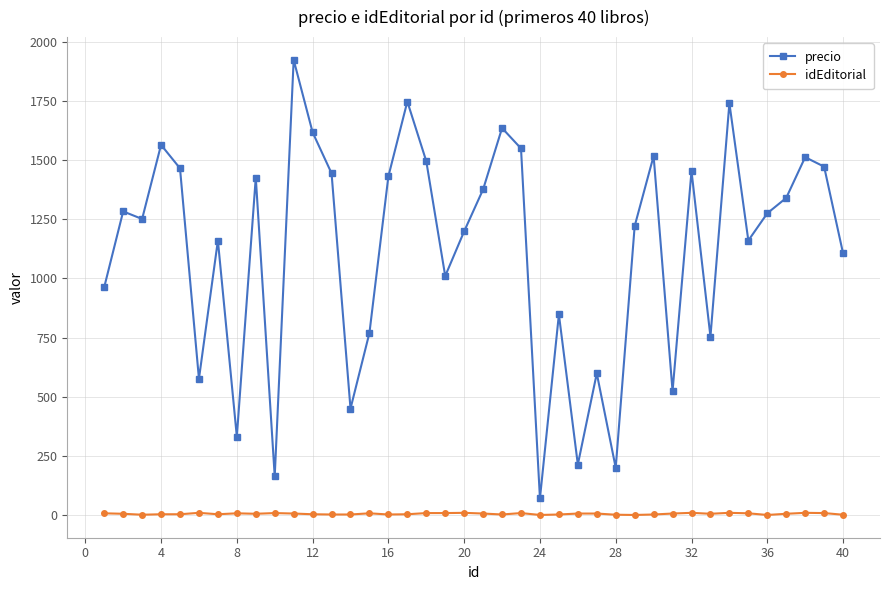

At how many categories does at least one series exceed 728?

31